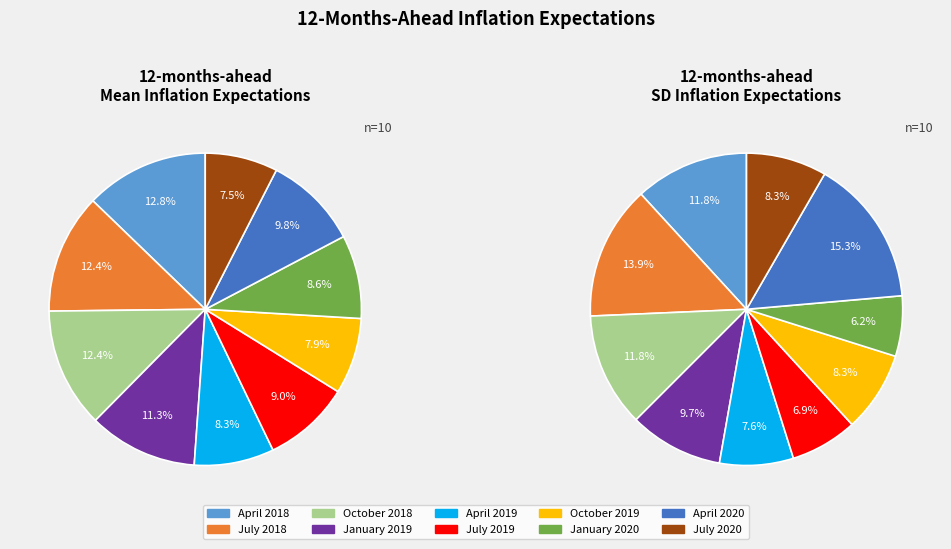

Rank the categories by value from lowest to highest.

July 2020, October 2019, April 2019, January 2020, July 2019, April 2020, January 2019, July 2018, October 2018, April 2018